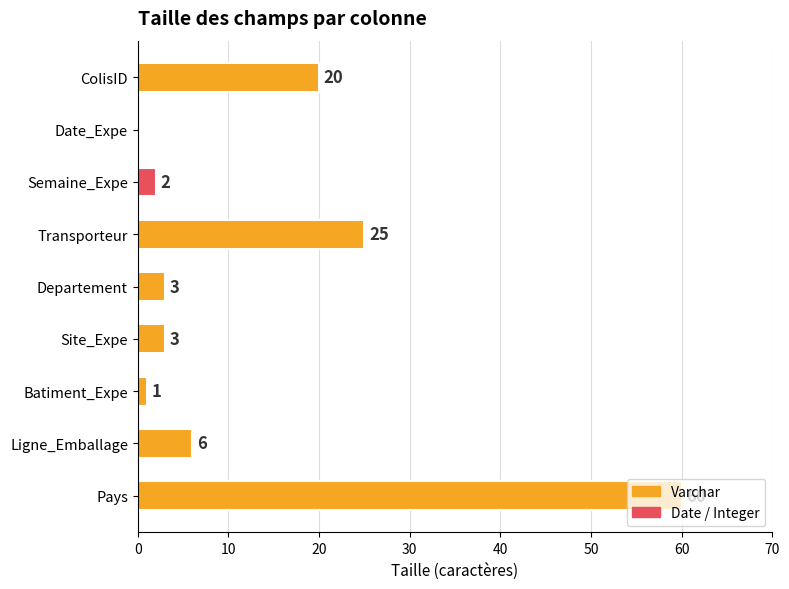

Where is the data nearest to the value 30?

Transporteur